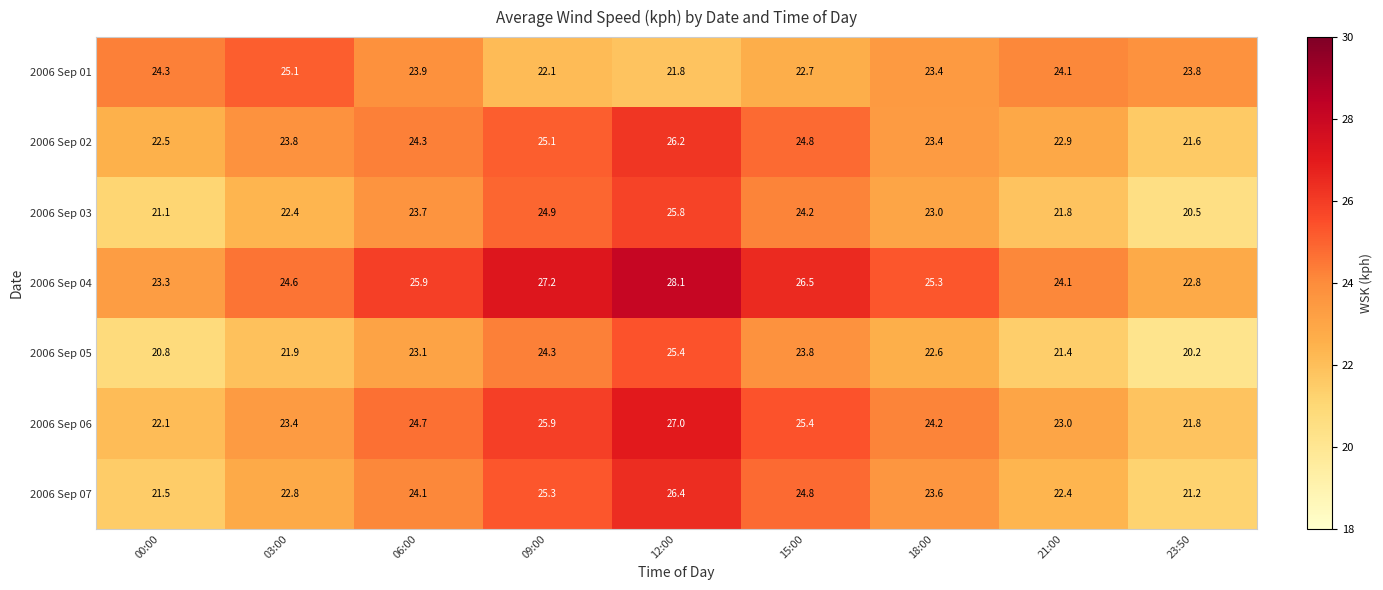

At which category does the chart reach its peak across all series?

12:00